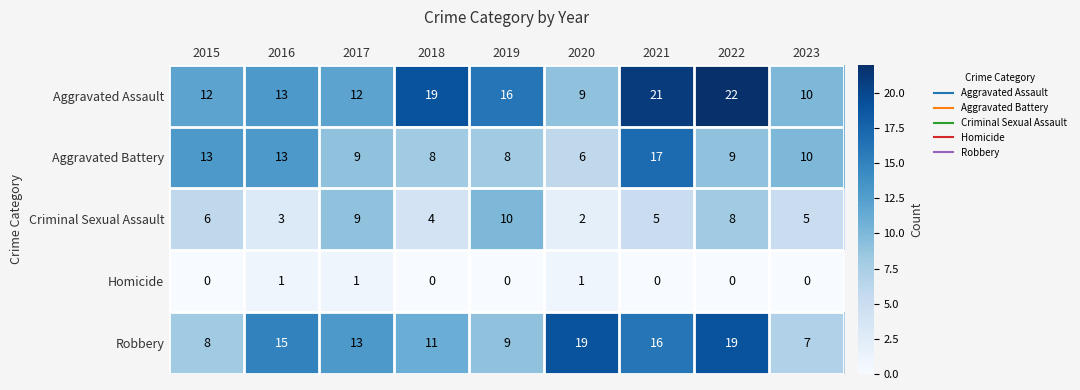

Which series has the largest range (max minus min)?

Aggravated Assault